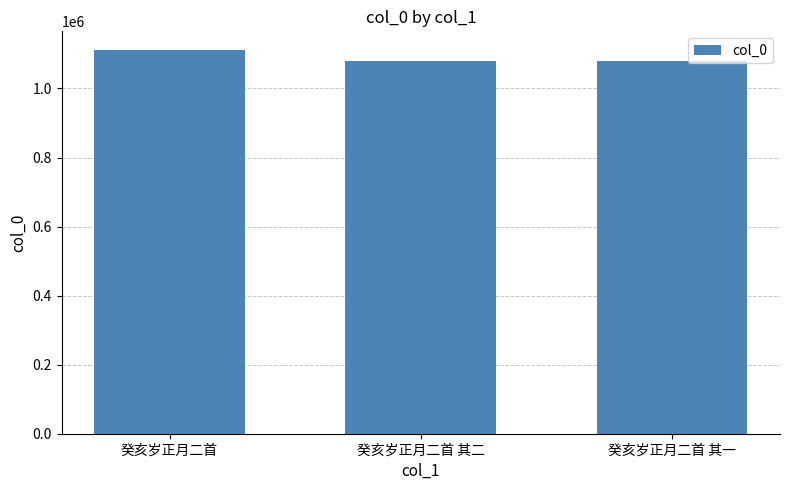

Which has a higher value, 癸亥岁正月二首 其二 or 癸亥岁正月二首?

癸亥岁正月二首